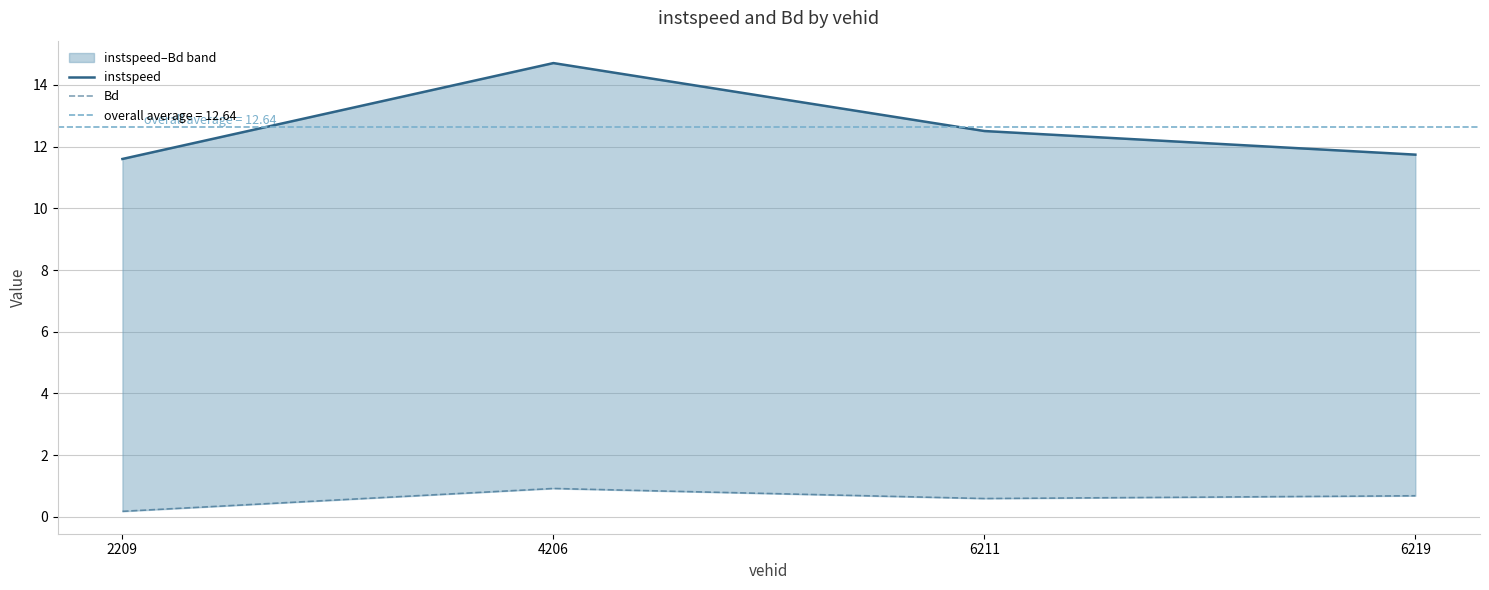

Reading left to right, what are all the values shown in this chart?

instspeed: 2209=11.6	4206=14.7	6211=12.5	6219=11.7
Bd: 2209=0.2	4206=0.9	6211=0.6	6219=0.7